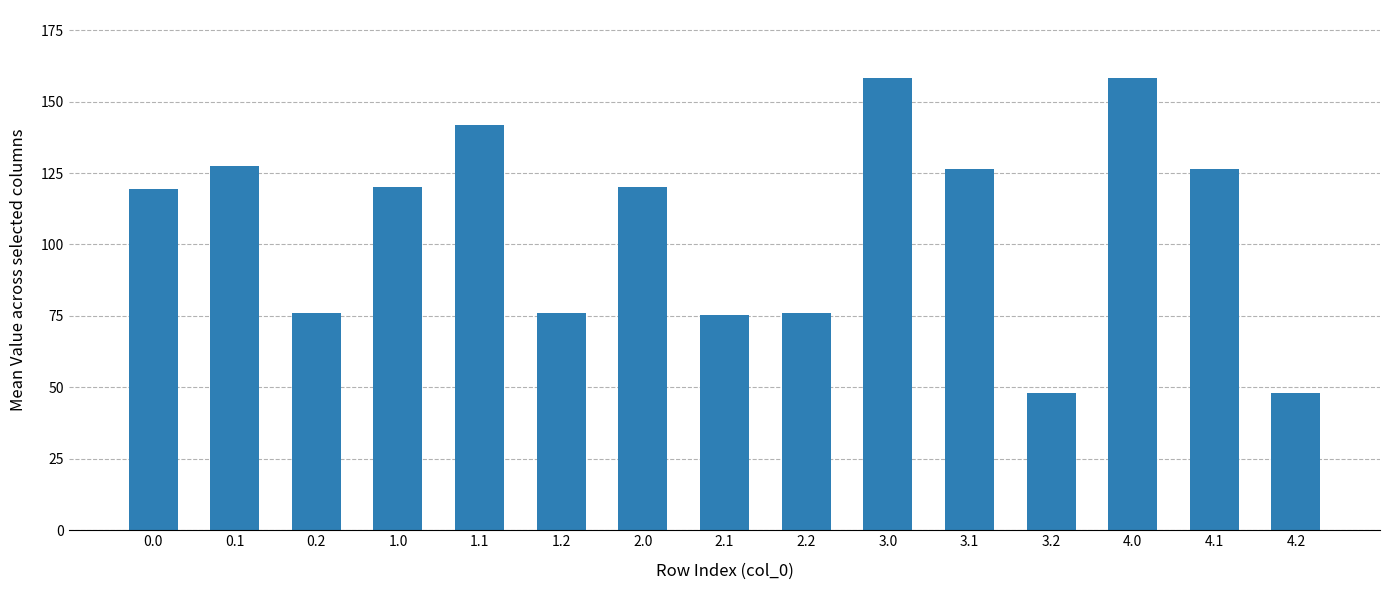

What is the difference between the values at 4.1 and 4.2?

78.5